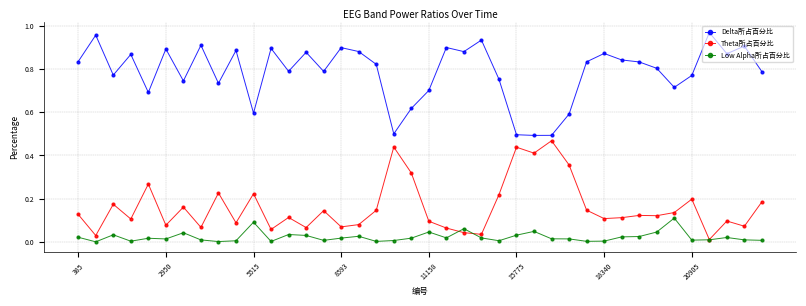

True or false: Theta所占百分比 has more than 2 interior local peaks.

True